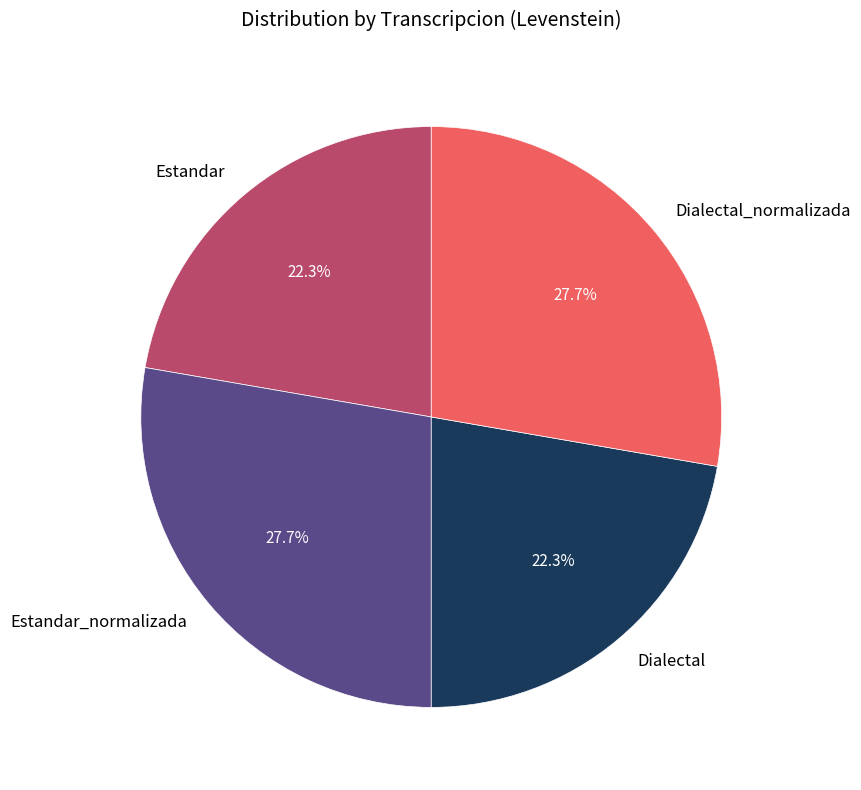

Combined, what portion of the pie is Dialectal_normalizada and Dialectal?

50.0%